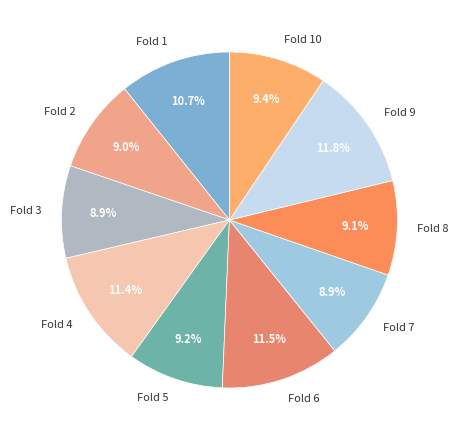

What portion of the pie excludes Fold 2?

91.0%